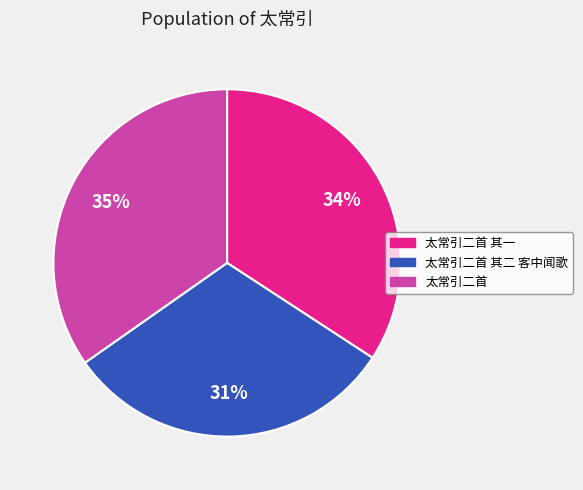

To the nearest percent, what is the difference between the largest and smallest slice percentages?

4%